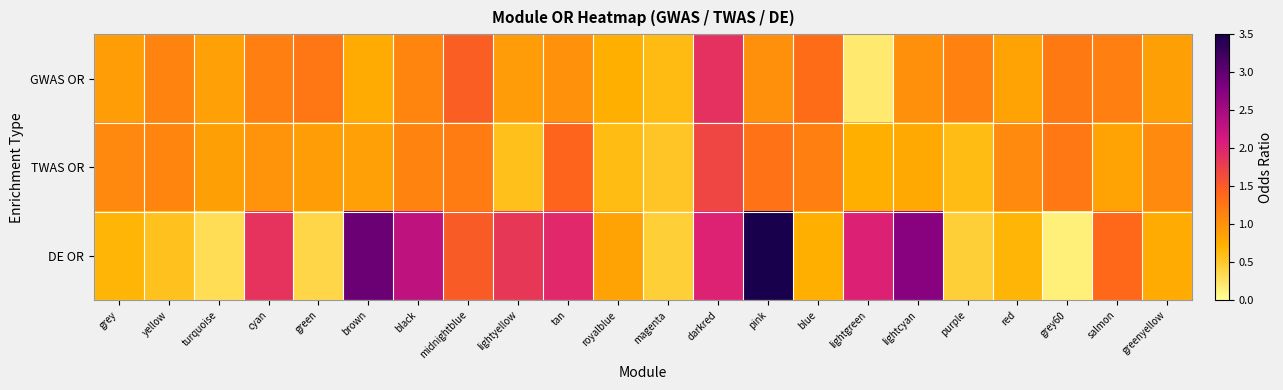

Which series has the largest total across all categories?

DE OR